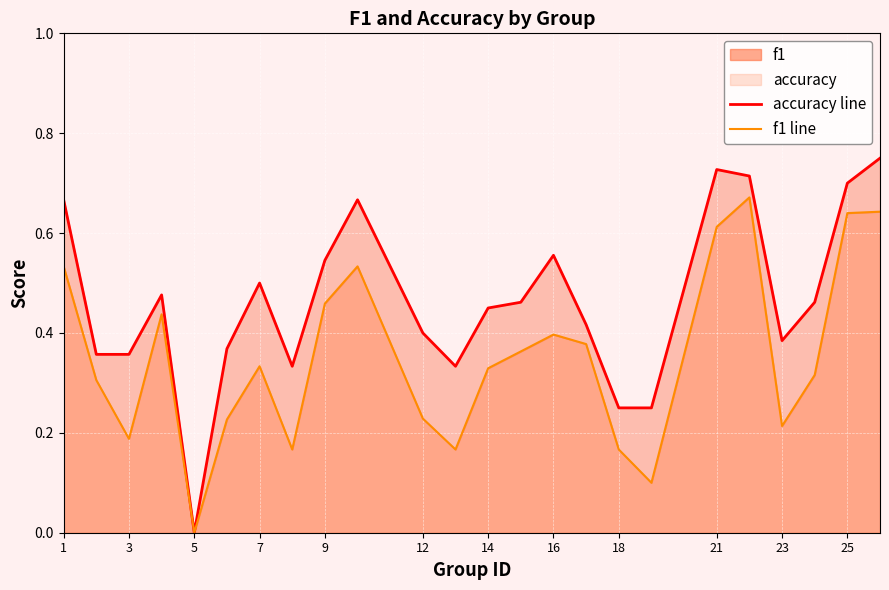

Reading left to right, extract all data points from this chart.

accuracy line: 0.7	0.4	0.4	0.5	0.0	0.4	0.5	0.3	0.5	0.7	0.4	0.3	0.5	0.5	0.6	0.4	0.2	0.2	0.7	0.7	0.4	0.5	0.7	0.8
f1 line: 0.5	0.3	0.2	0.4	0.0	0.2	0.3	0.2	0.5	0.5	0.2	0.2	0.3	0.4	0.4	0.4	0.2	0.1	0.6	0.7	0.2	0.3	0.6	0.6